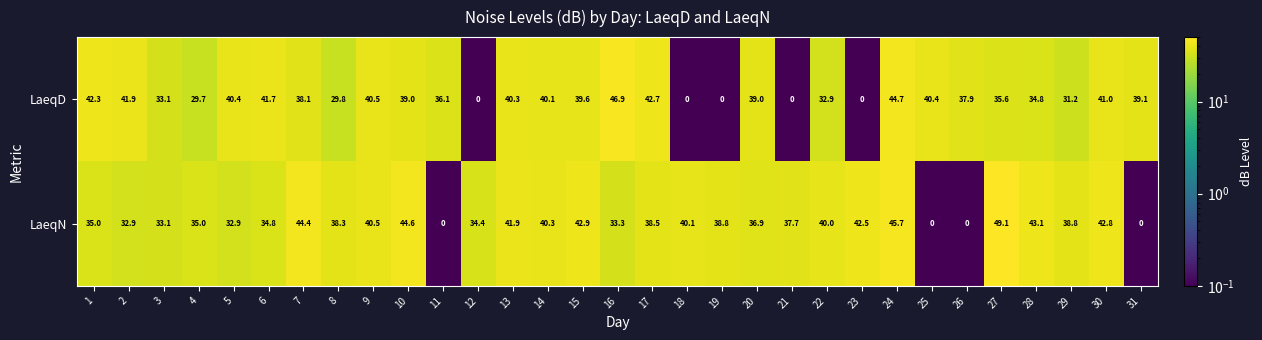

Rank the series by their maximum value, from highest to lowest.

LaeqN, LaeqD